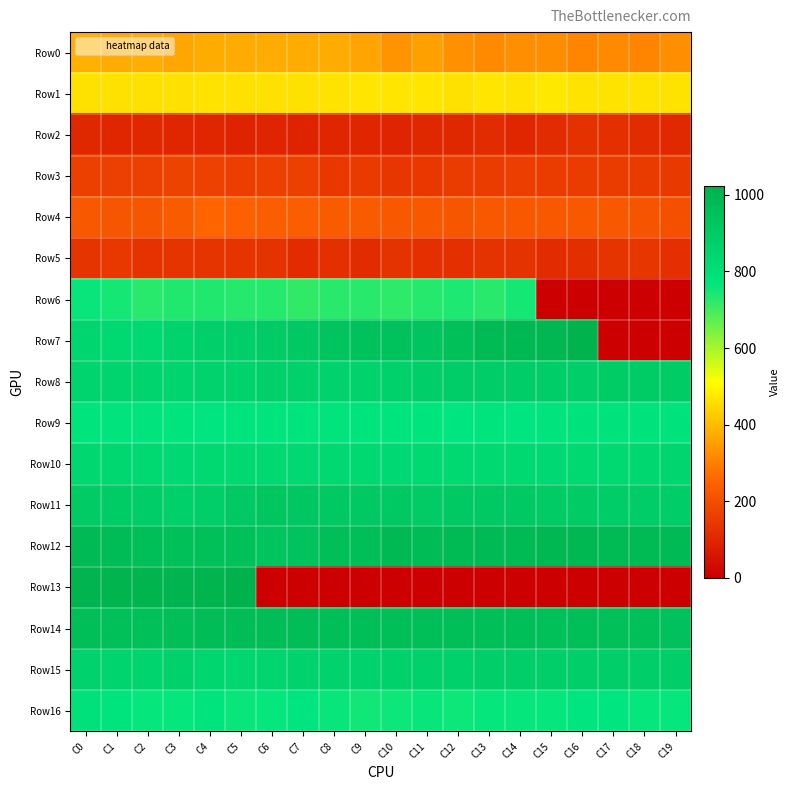

What is the greatest value displayed?

1021